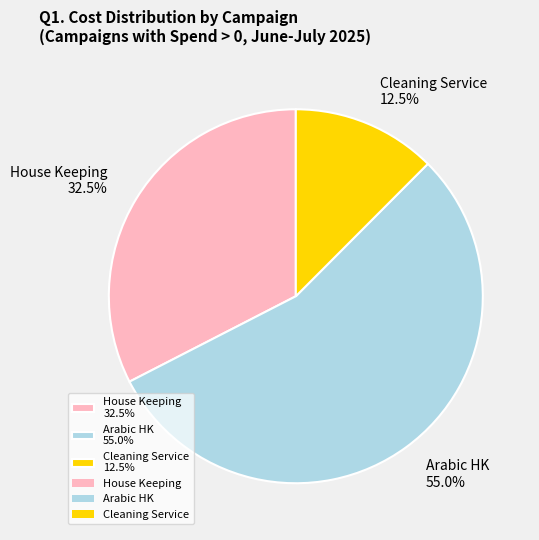

What is the ratio of the value at House Keeping 32.5% to the value at Cleaning Service 12.5%?

2.6